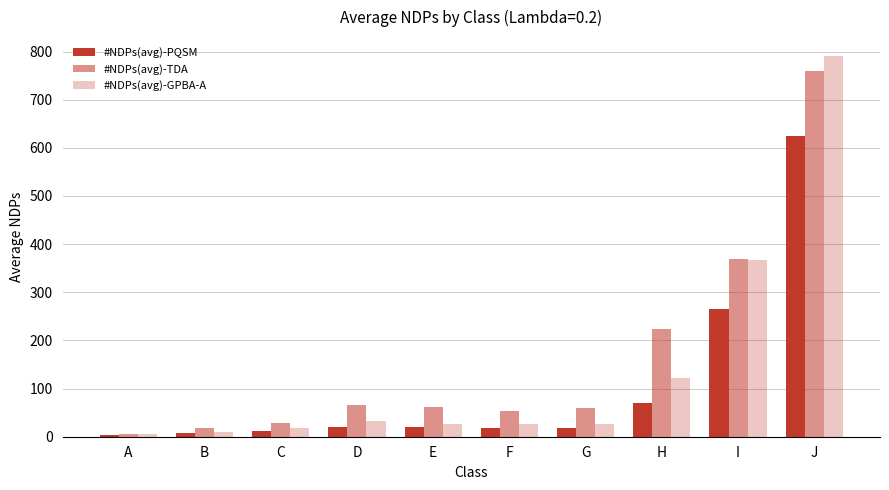

How many bars are there in each group?

3